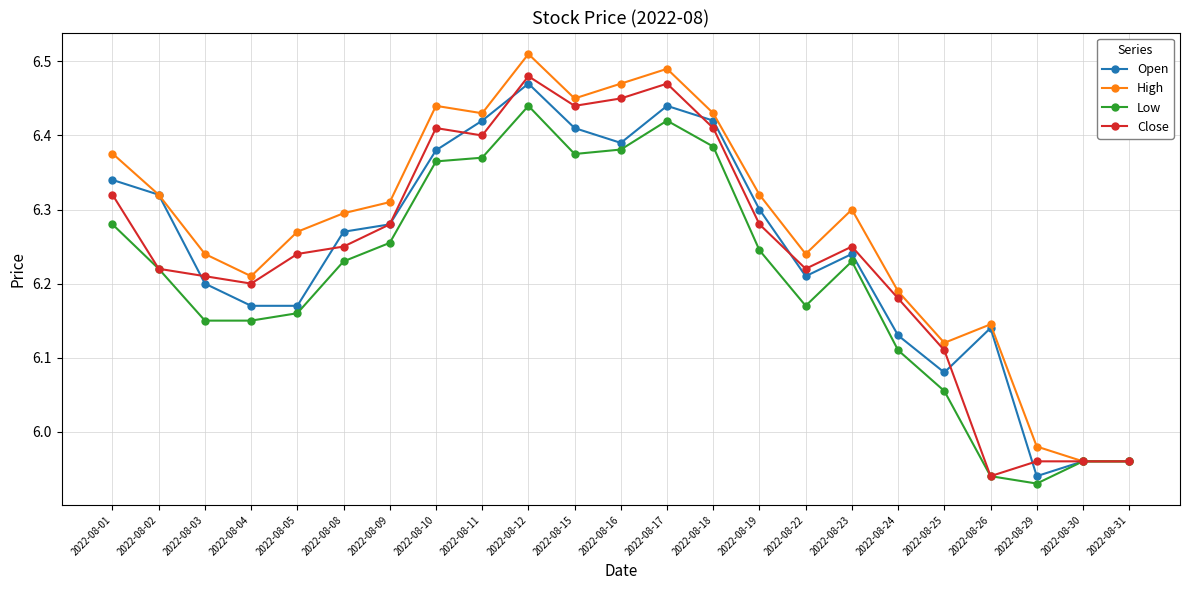

What is the sum of the Close values at 2022-08-09 and 2022-08-31?

12.2